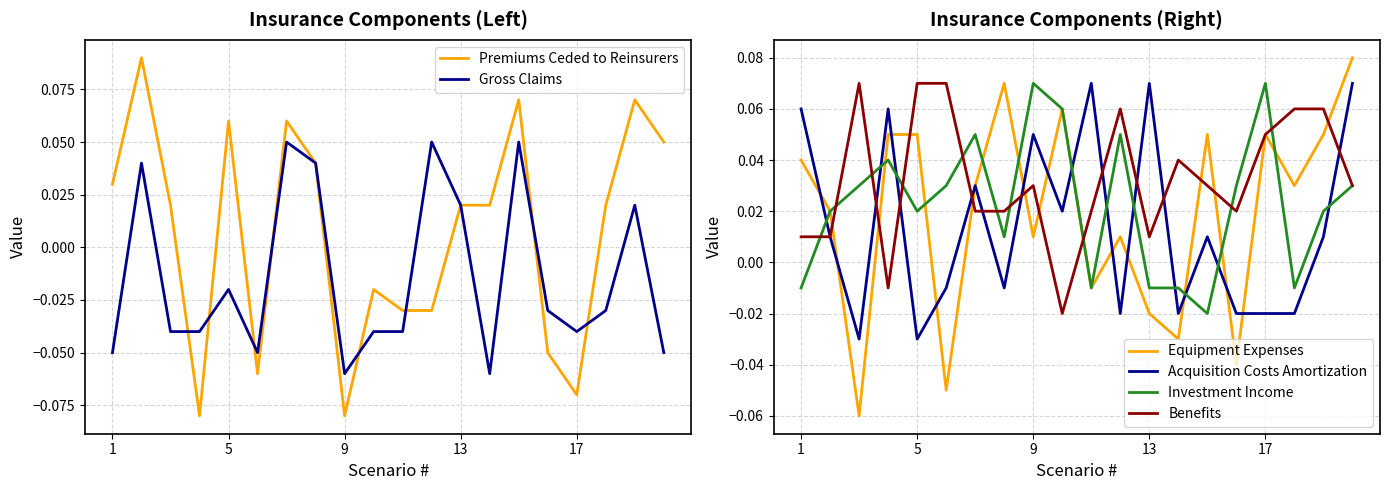

True or false: Investment Income has more than 2 interior local peaks.

True